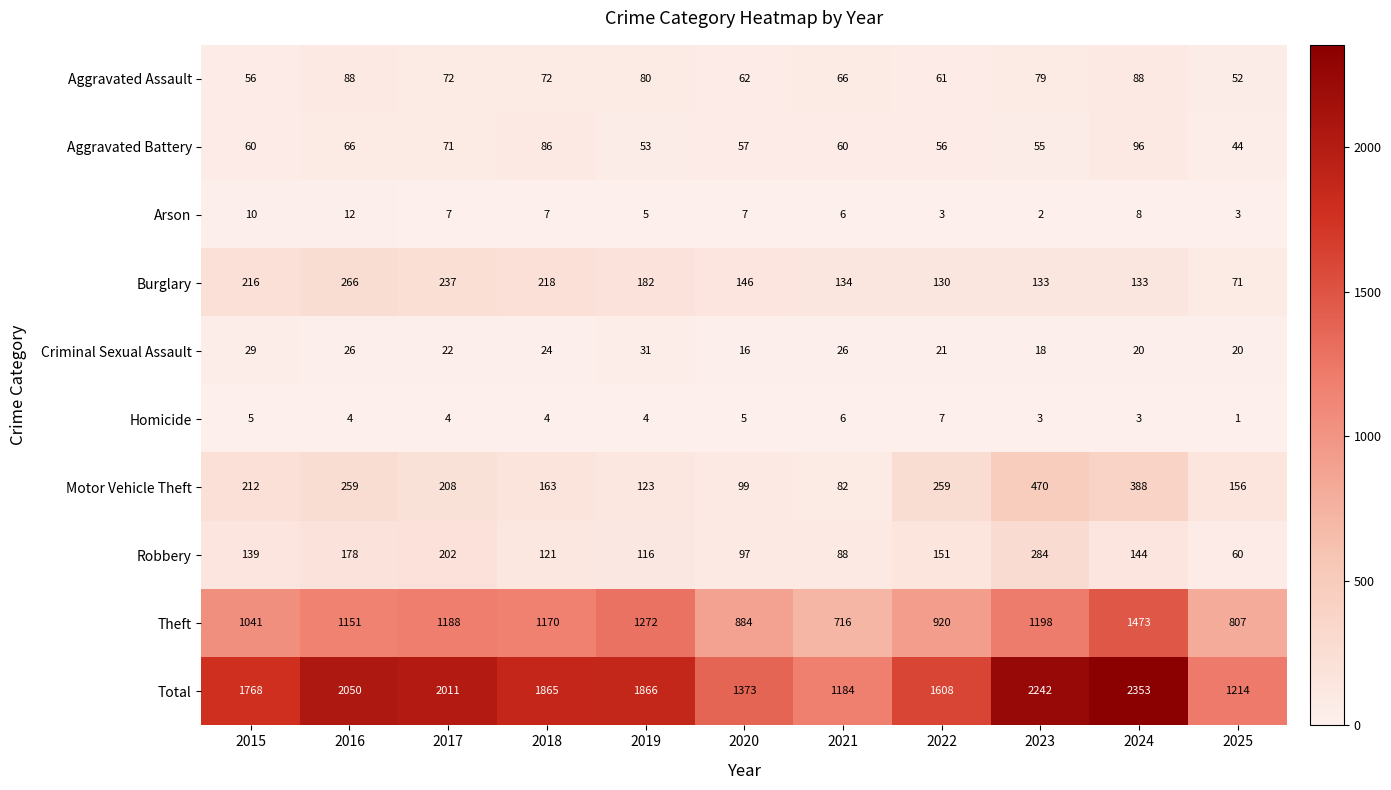

At how many categories does at least one series exceed 2296?

1